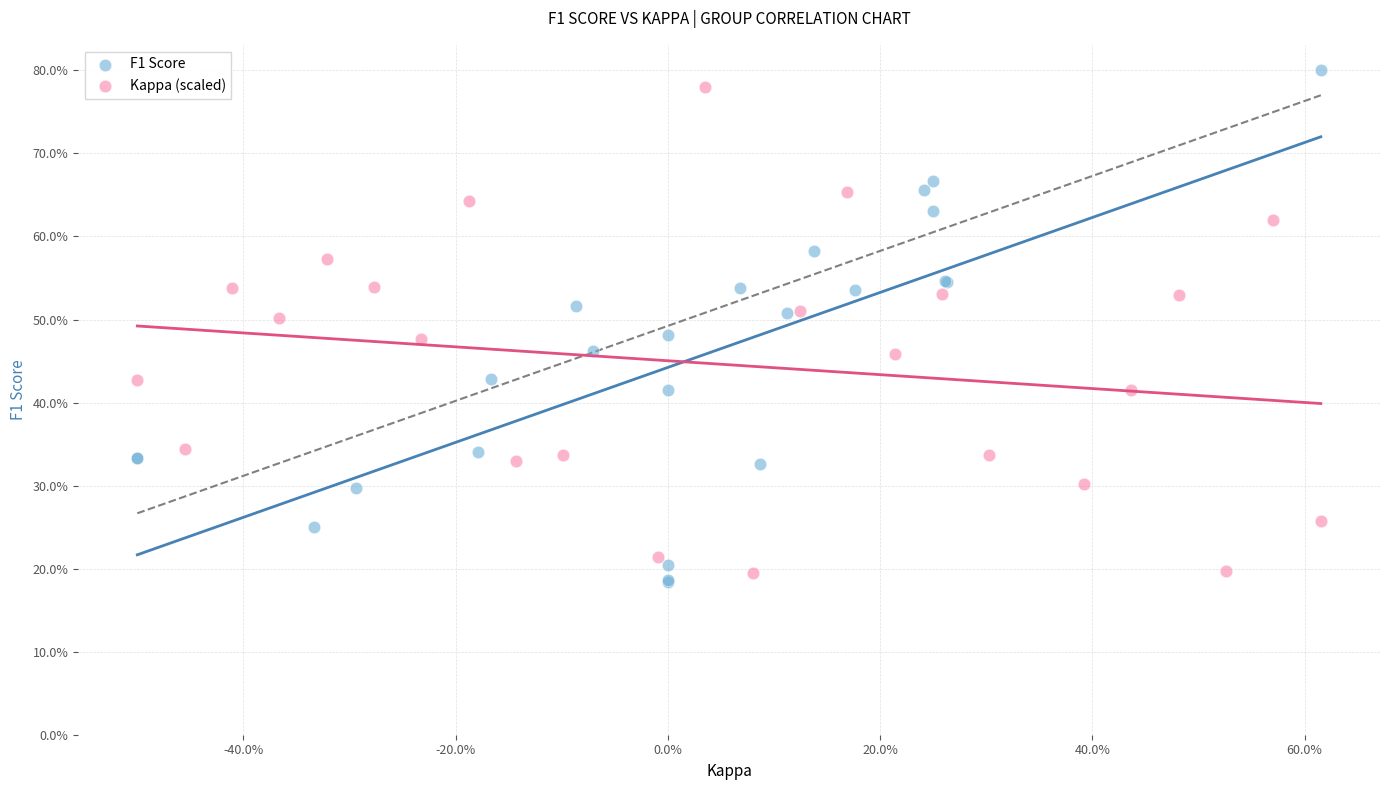

What are all the series names shown in the legend?

F1 Score, Kappa (scaled)